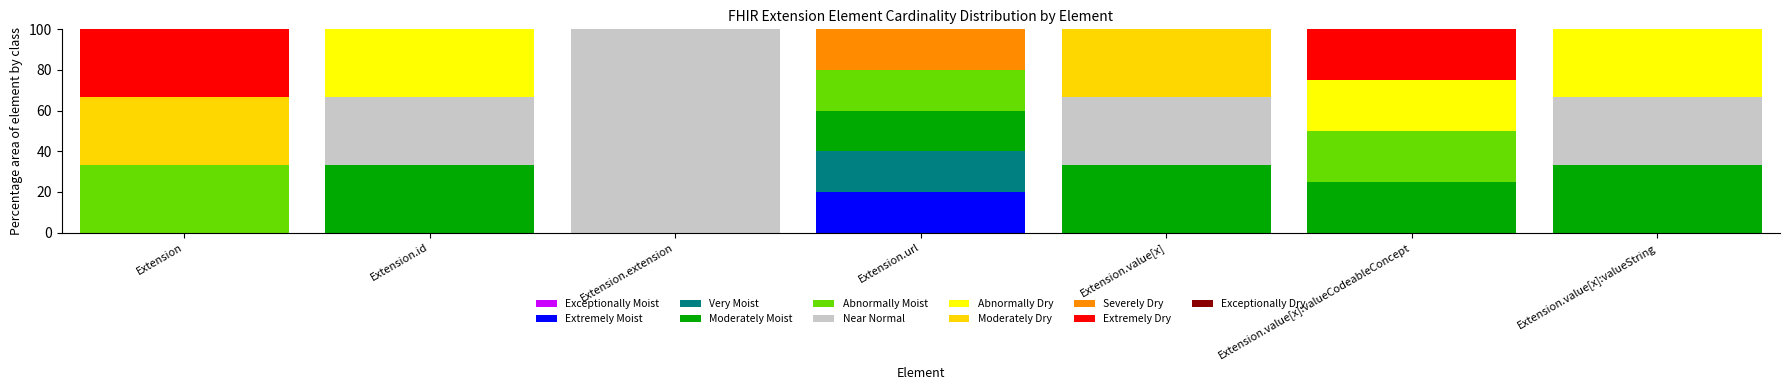

What is the total value across all series at Extension.value[x]?

100.0